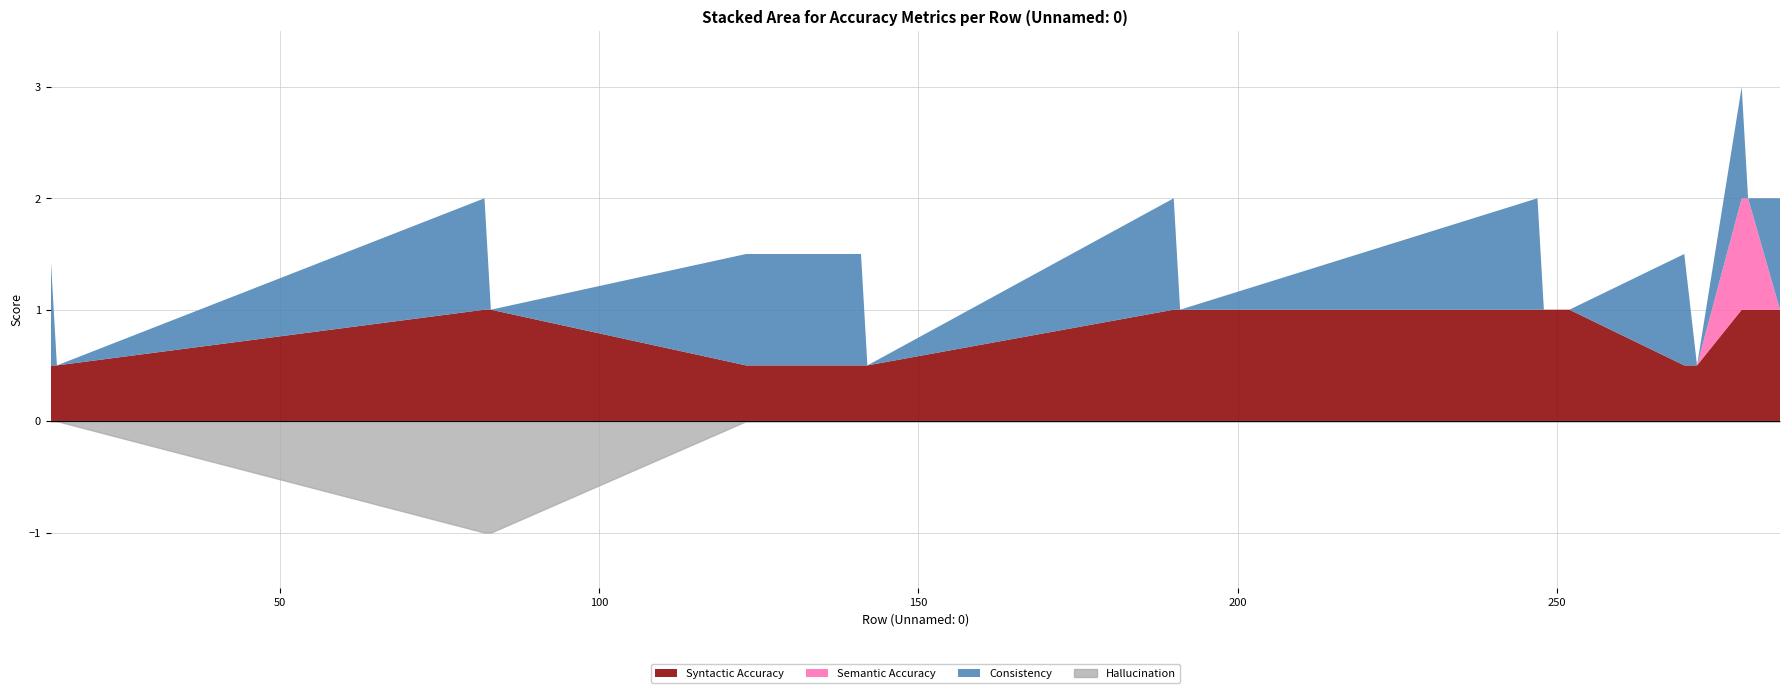

What is the value of the Syntactic Accuracy point at the 11th from the left?

1.0